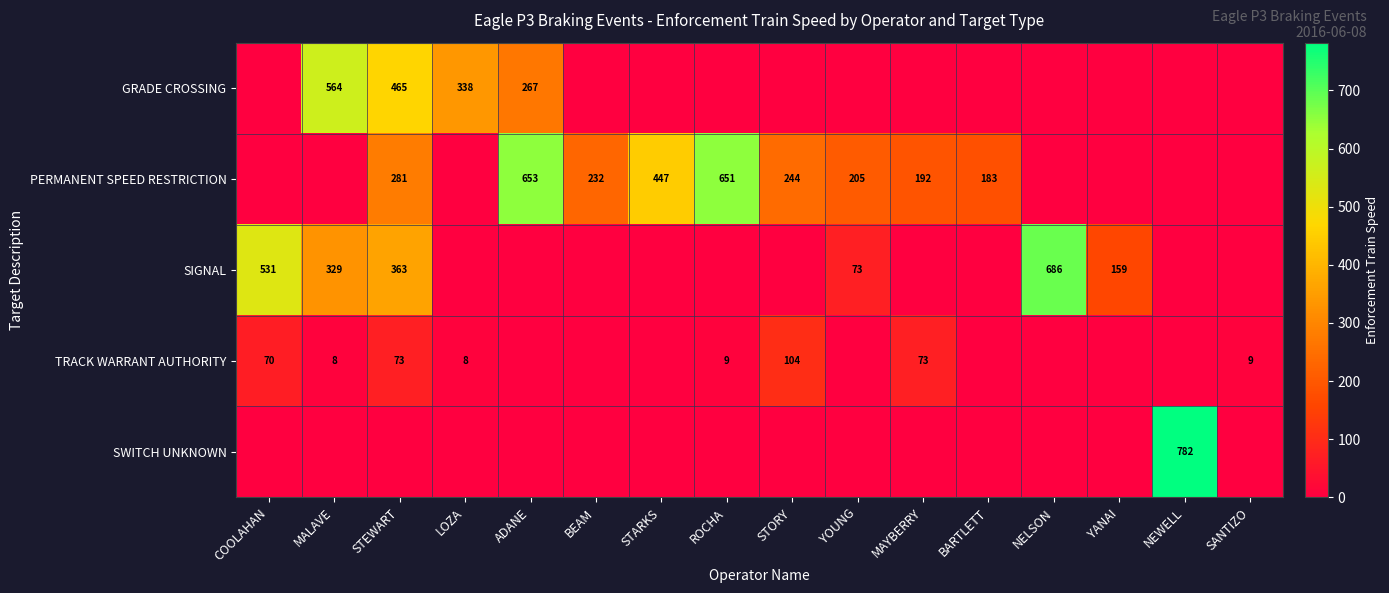

What is the total value across all series at MAYBERRY?

265